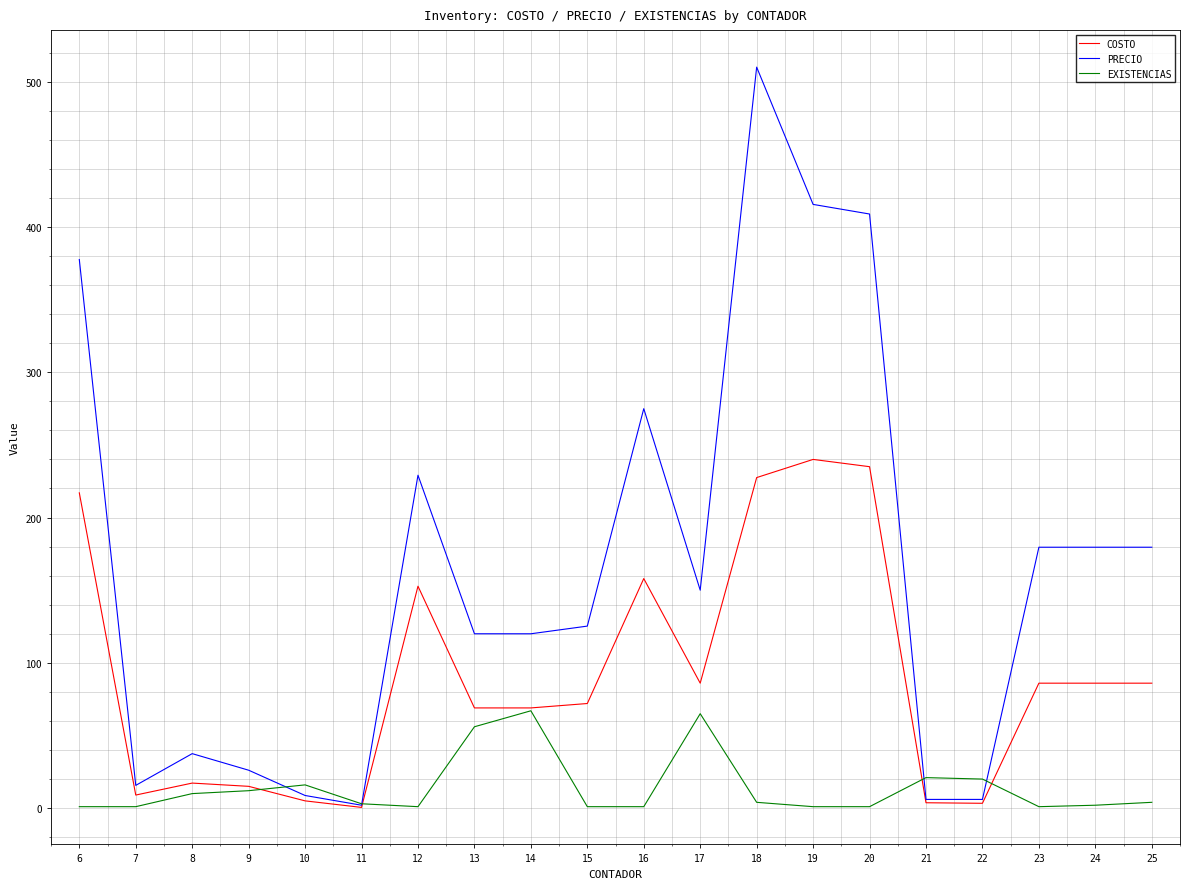

At which label does COSTO reach its peak?

19